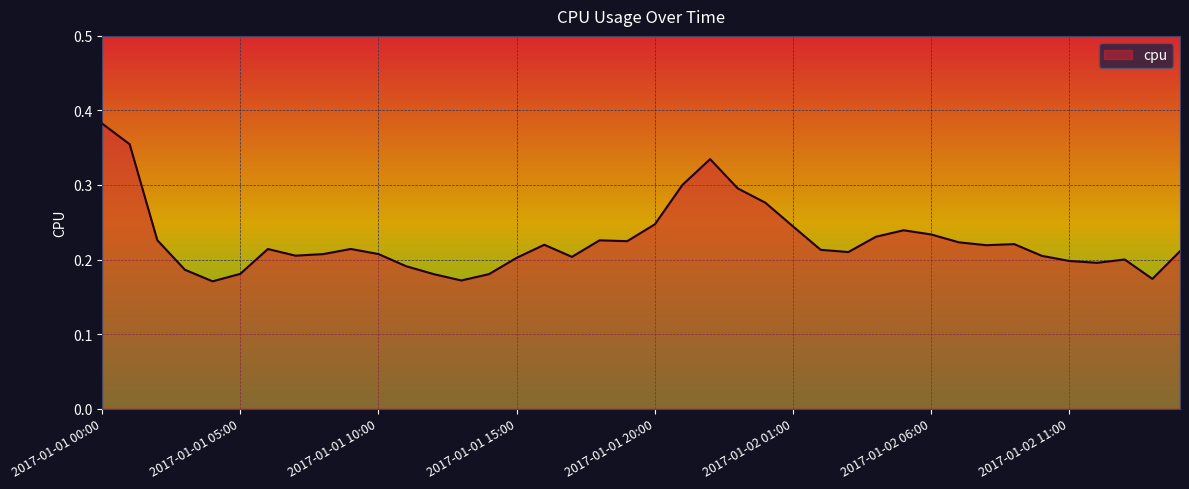

Does the chart have visible grid lines?

Yes